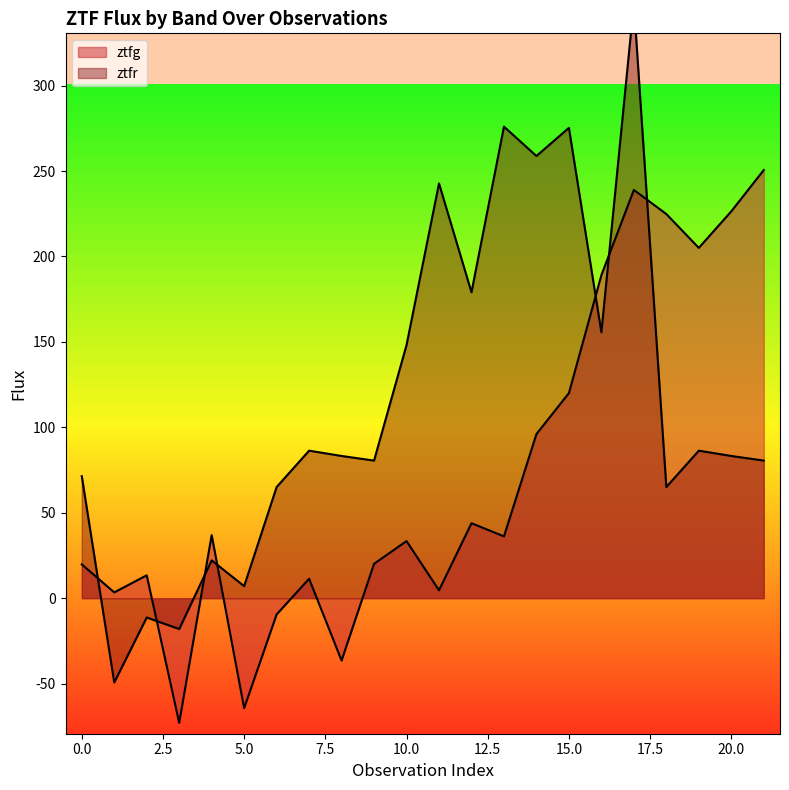

At which category does ztfr reach its first local valley?

1